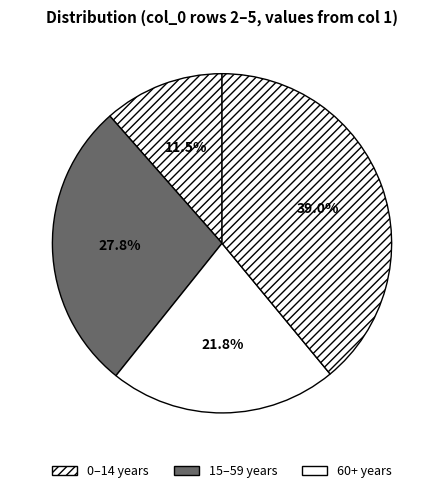

How many segments does this pie chart have?

4